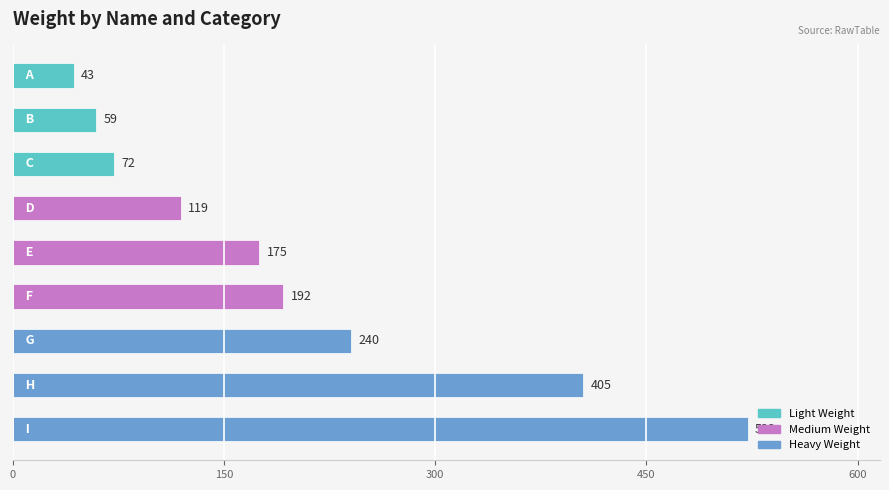

What is the greatest value displayed?

522